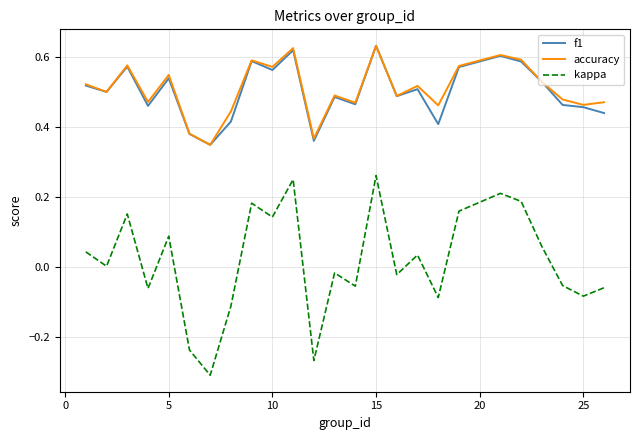

True or false: kappa and f1 cross at least once.

False